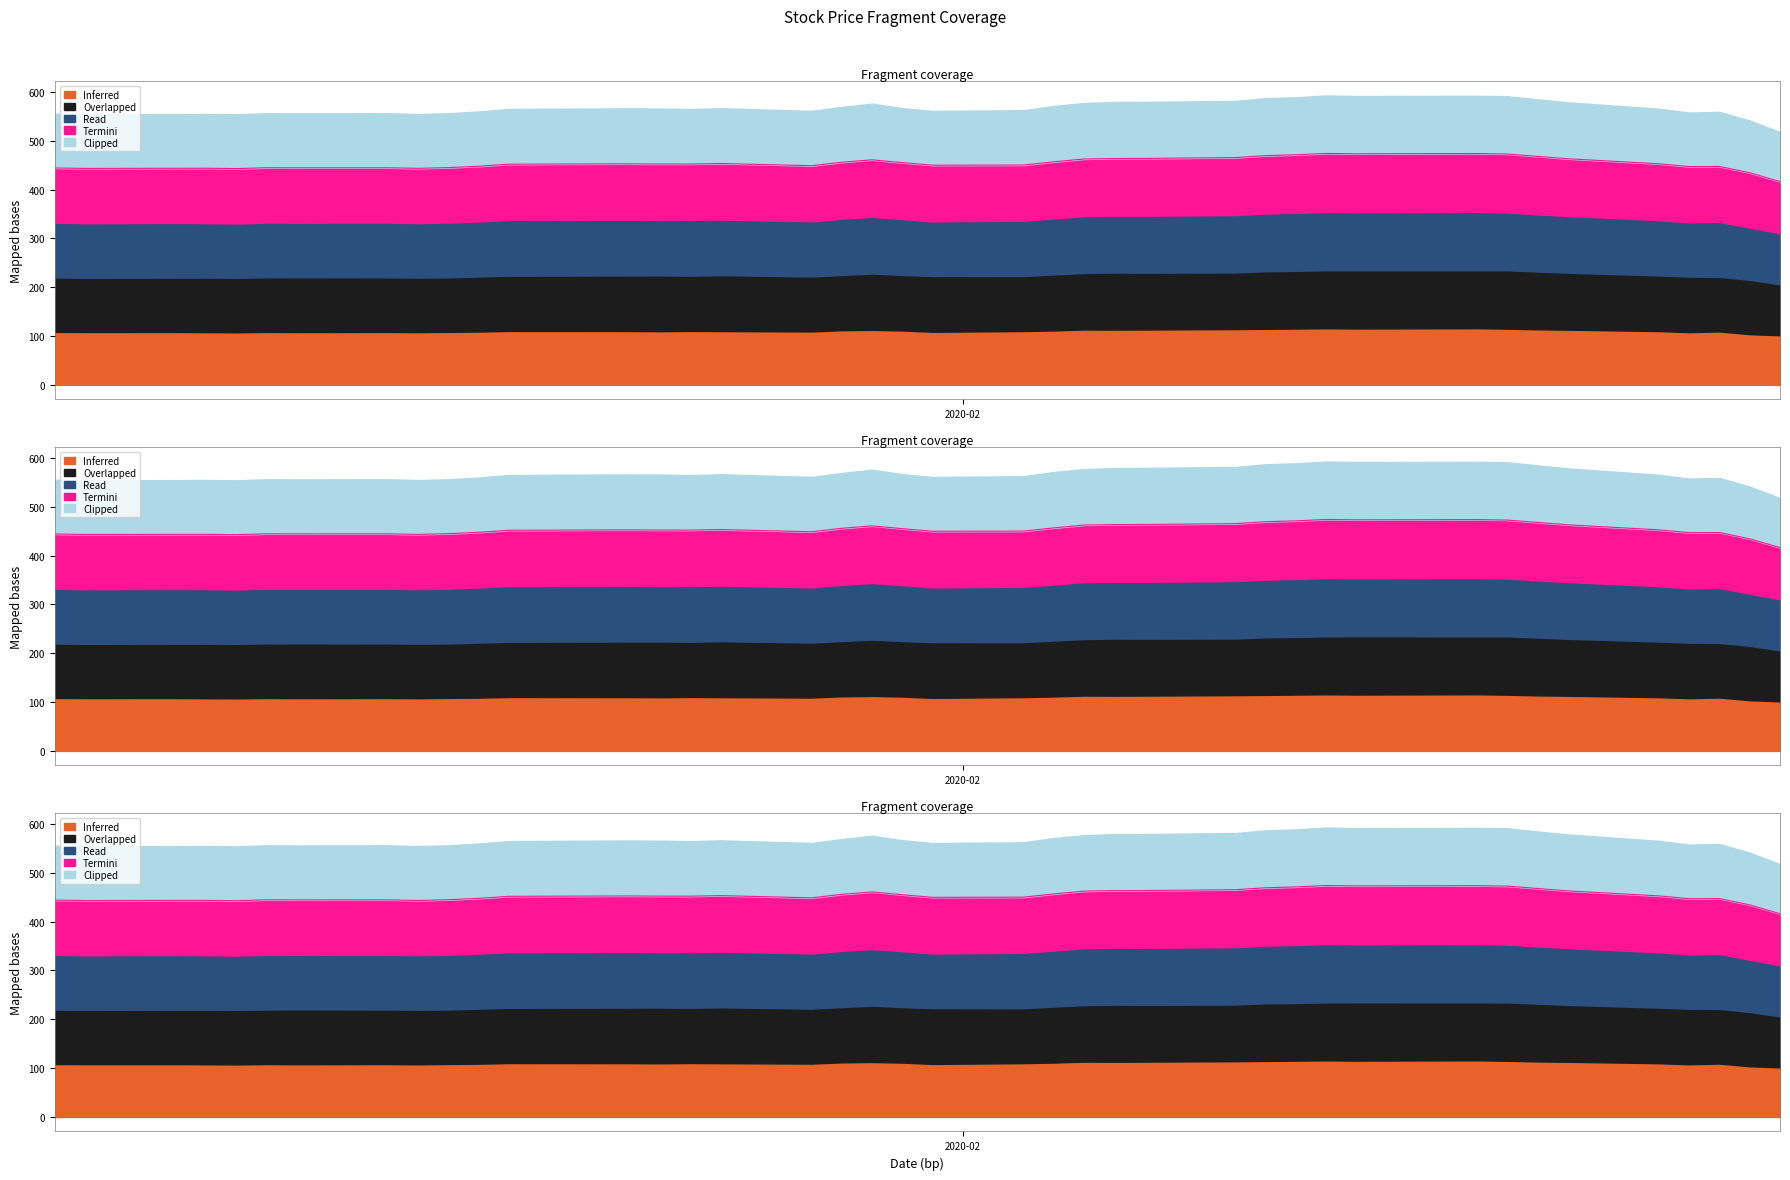

Is the value of Termini at 21 greater than the value of Inferred at 2?

Yes